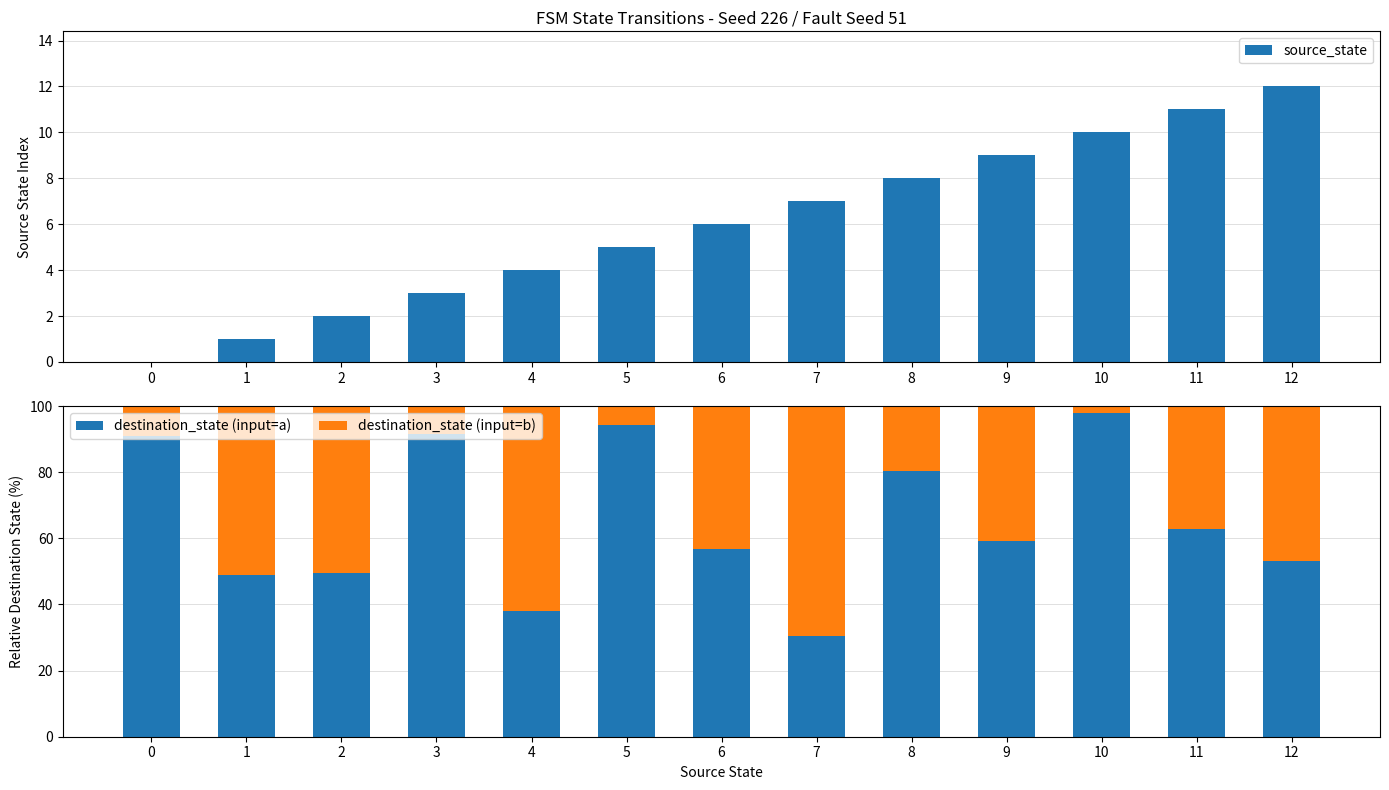

Where does the destination_state (input=b) series first go above 40?

1